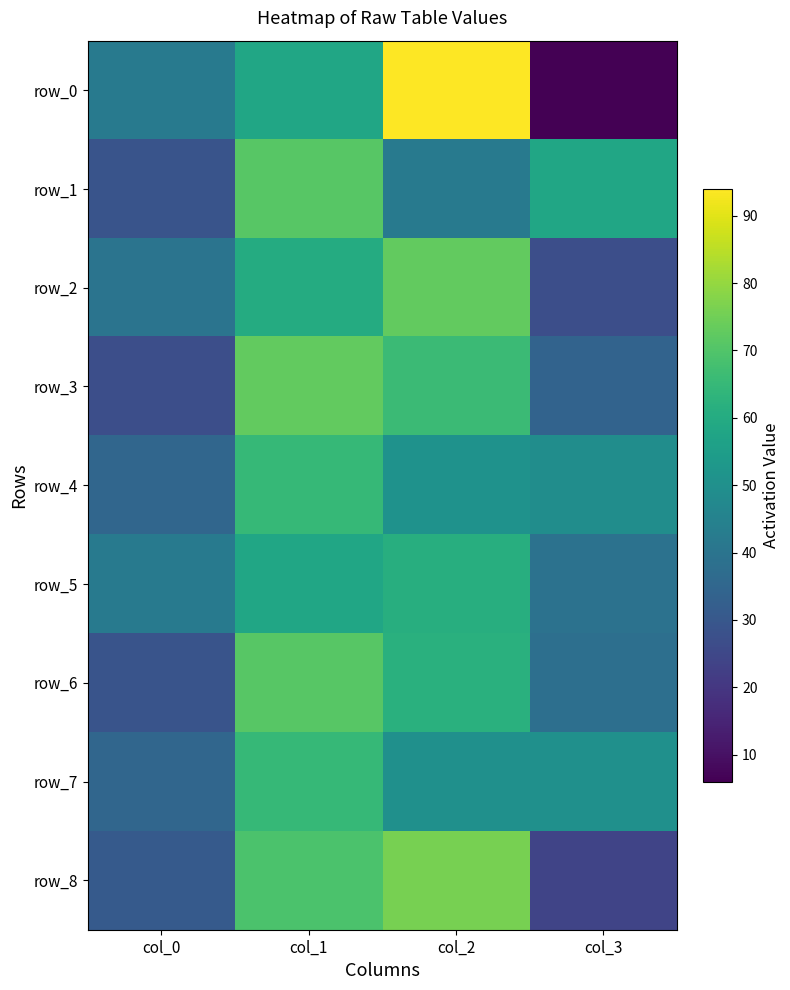

Reading right to left, extract all data points from this chart.

row_0: col_3=6	col_2=94	col_1=58	col_0=42
row_1: col_3=58	col_2=42	col_1=71	col_0=29
row_2: col_3=27	col_2=73	col_1=60	col_0=40
row_3: col_3=34	col_2=66	col_1=73	col_0=27
row_4: col_3=49	col_2=51	col_1=65	col_0=35
row_5: col_3=39	col_2=61	col_1=58	col_0=42
row_6: col_3=38	col_2=62	col_1=71	col_0=29
row_7: col_3=50	col_2=50	col_1=65	col_0=35
row_8: col_3=24	col_2=76	col_1=69	col_0=31